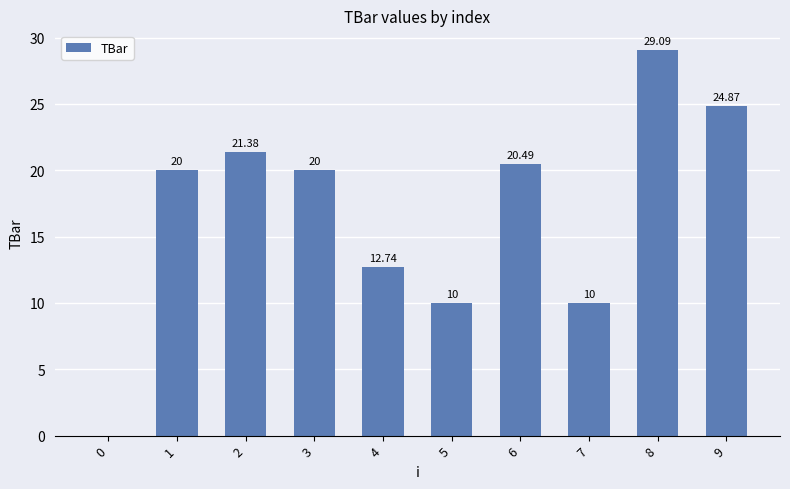

Between 0 and 4, which is larger?

4